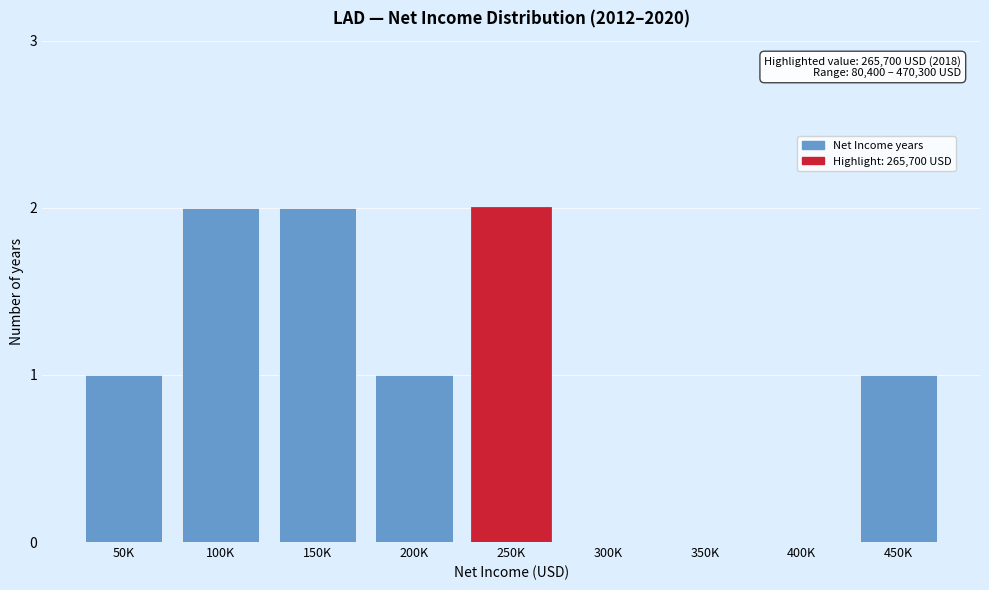

Reading left to right, transcribe all the data shown in this chart.

50K=1	100K=2	150K=2	200K=1	250K=2	300K=0	350K=0	400K=0	450K=1